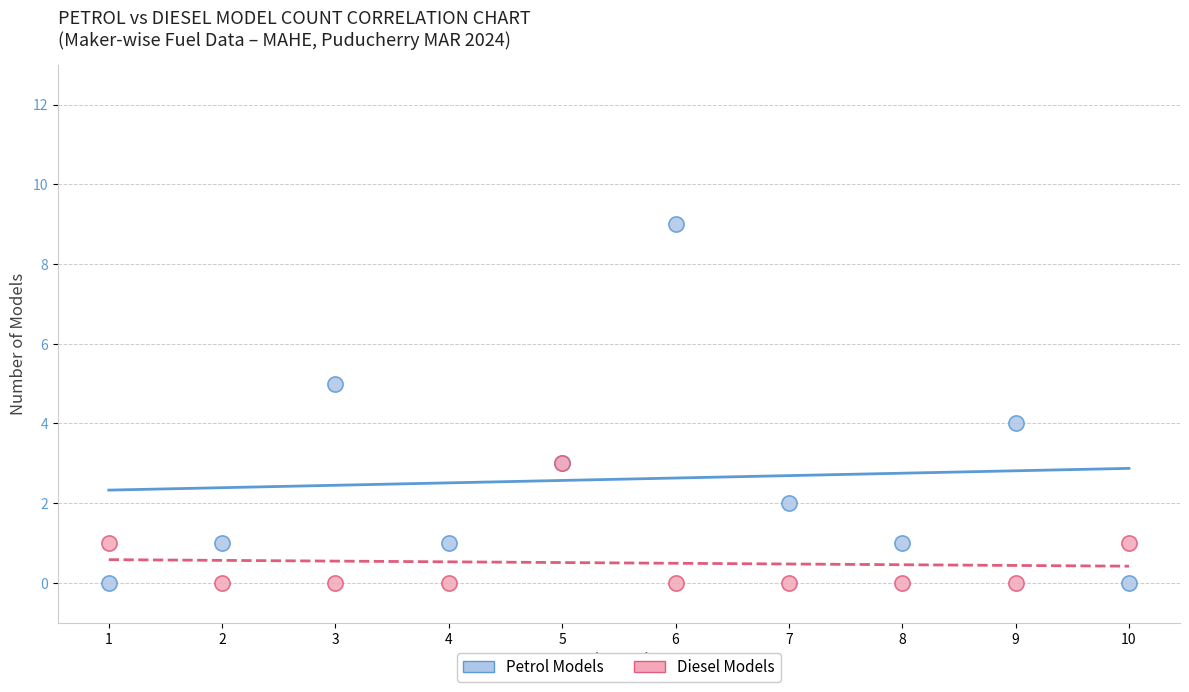

What are all the series names shown in the legend?

Petrol Models, Diesel Models